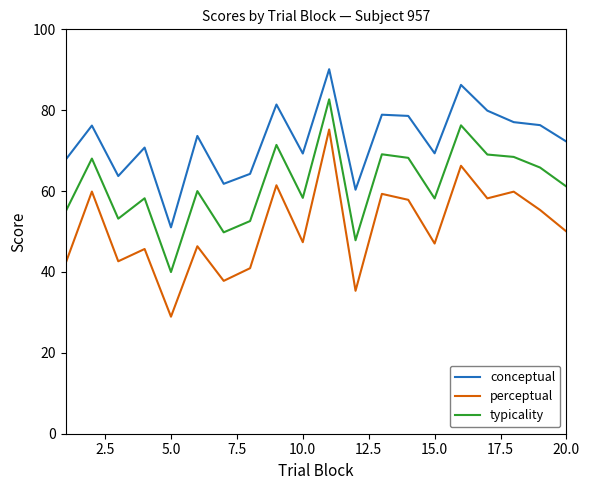

True or false: perceptual has more than 1 interior local peaks.

True